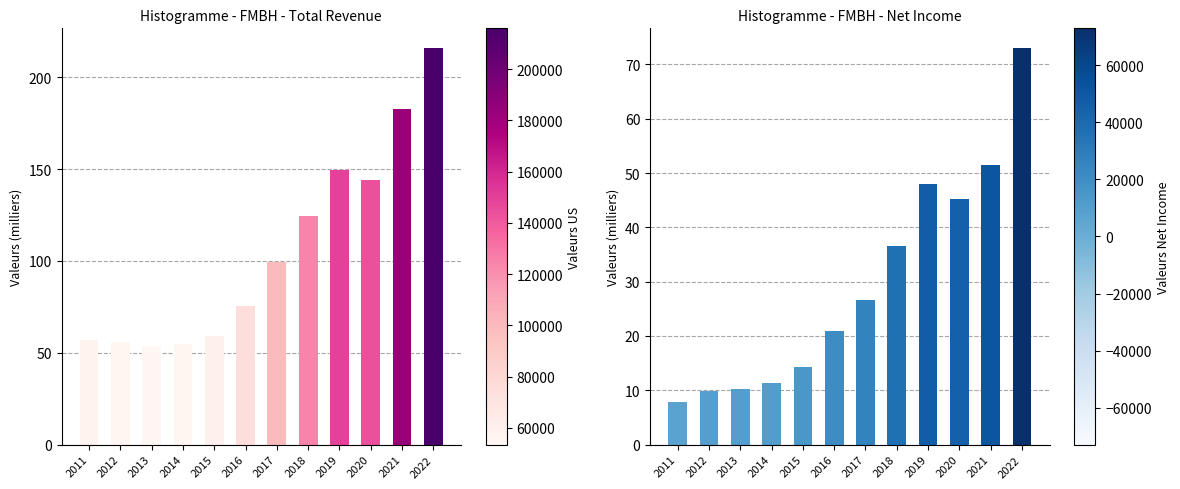

Rank the categories by Net Income value from lowest to highest.

2011, 2012, 2013, 2014, 2015, 2016, 2017, 2018, 2020, 2019, 2021, 2022